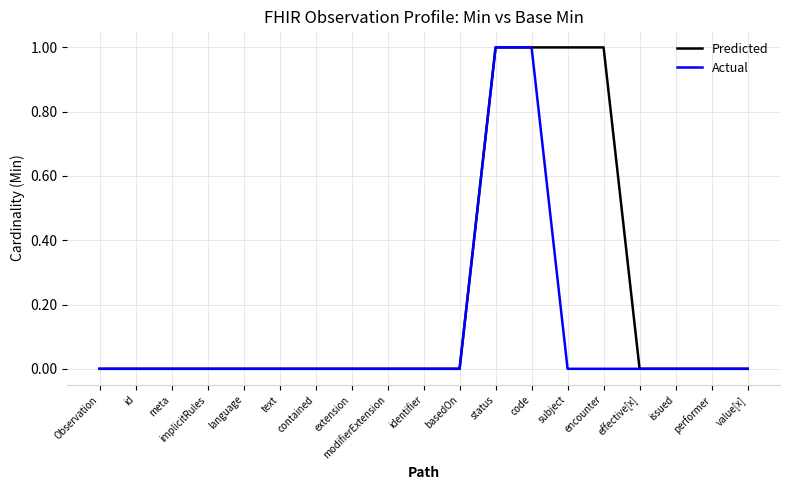

Reading left to right, list all the values displayed in this chart.

Predicted: 0	0	0	0	0	0	0	0	0	0	0	1	1	1	1	0	0	0	0
Actual: 0	0	0	0	0	0	0	0	0	0	0	1	1	0	0	0	0	0	0